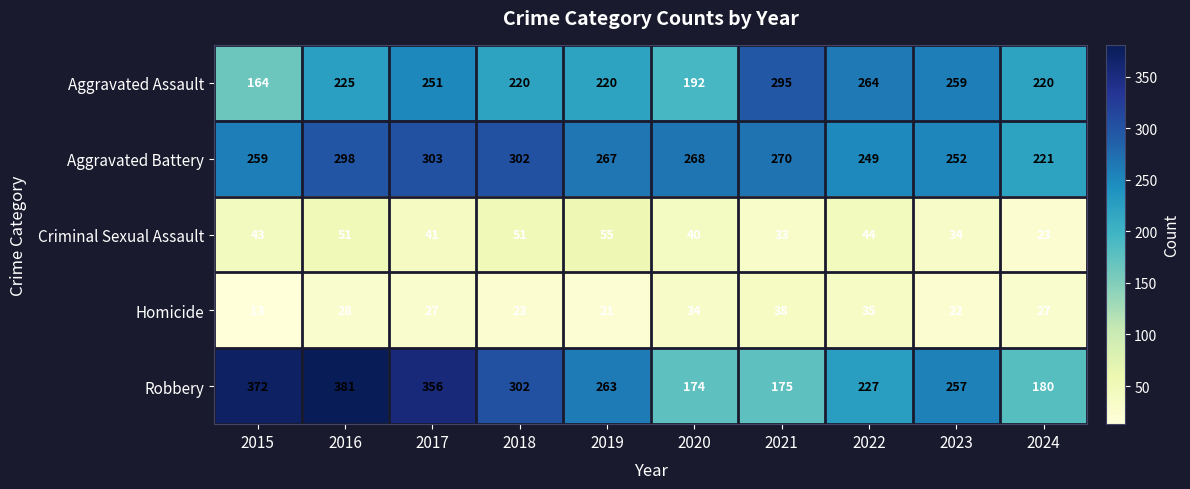

True or false: Homicide has a value of 17 at 2021.

False